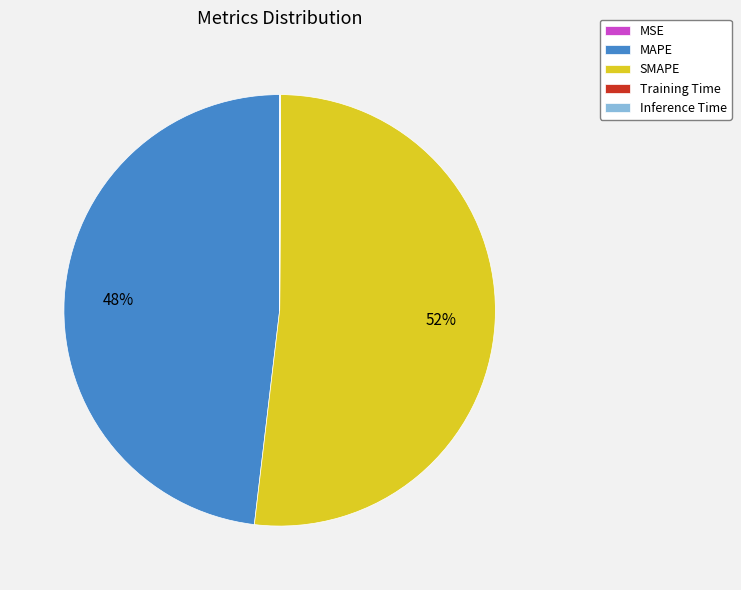

The MAPE slice represents 54% of the pie. True or false?

False